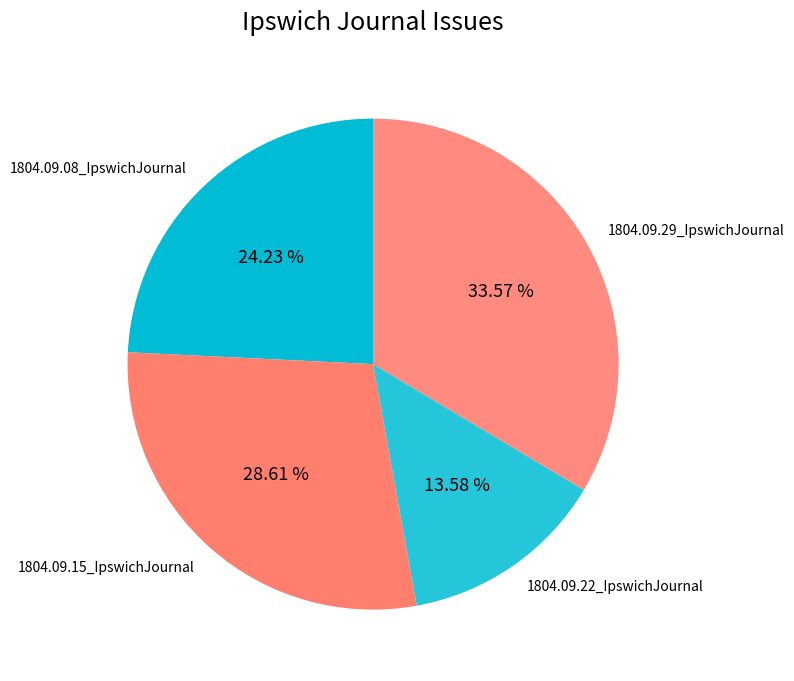

What portion of the pie excludes 1804.09.22_IpswichJournal?

86.4%